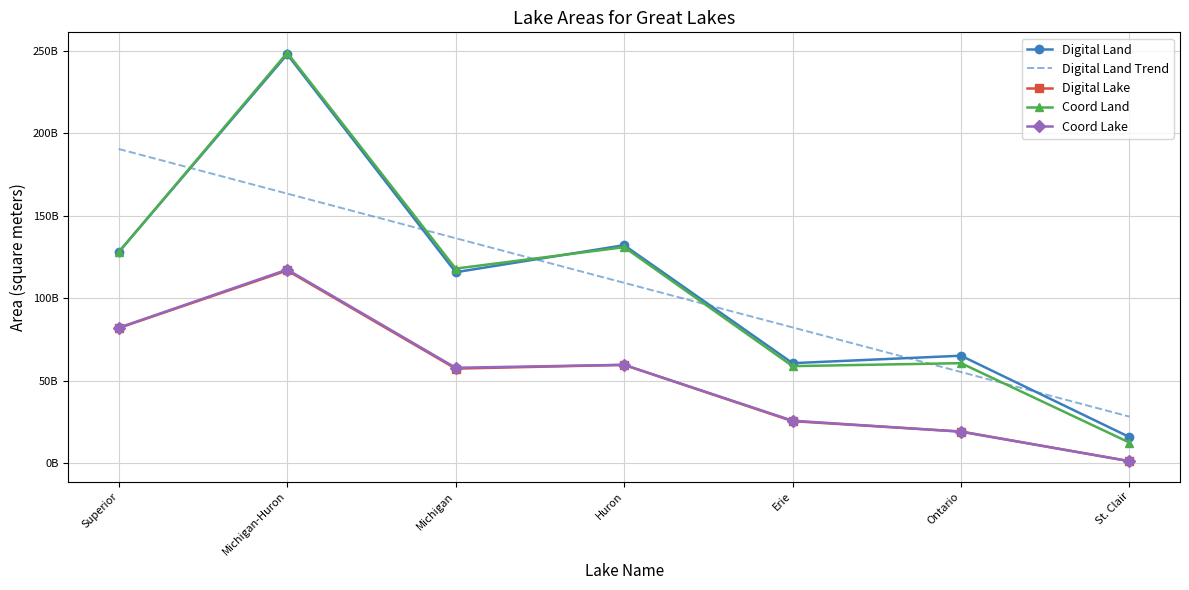

What are all the series names shown in the legend?

Digital Land, Digital Land Trend, Digital Lake, Coord Land, Coord Lake